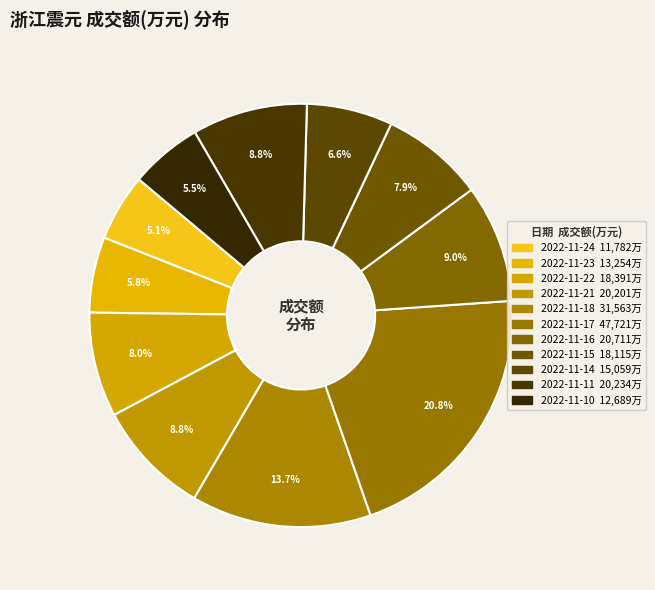

How many slices are in this pie chart?

11